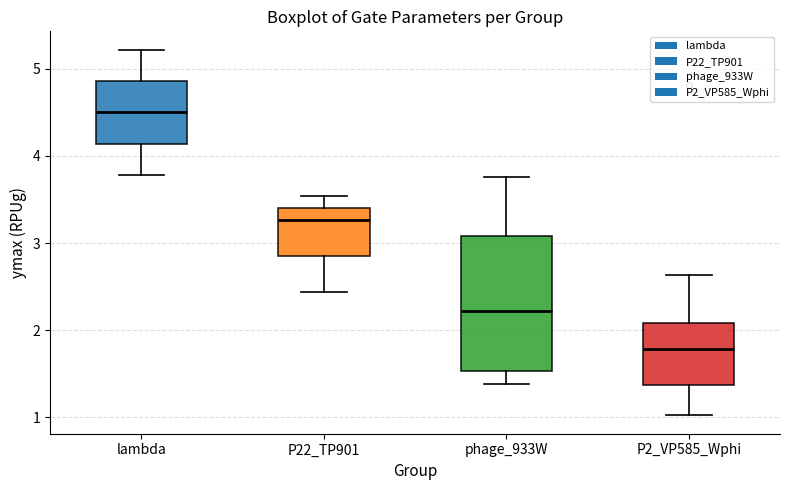

Reading left to right, transcribe this box plot: for each box, give where its median line is, the range the box spans, and where its two whiskers end, as read against the y-axis. The values are not printed on the chart, so give them approximately, as read against the axis.

lambda: median 4.5, box 4.1 to 4.9, whiskers 3.8 to 5.2
P22_TP901: median 3.3, box 2.9 to 3.4, whiskers 2.4 to 3.5
phage_933W: median 2.2, box 1.5 to 3.1, whiskers 1.4 to 3.8
P2_VP585_Wphi: median 1.8, box 1.4 to 2.1, whiskers 1.0 to 2.6